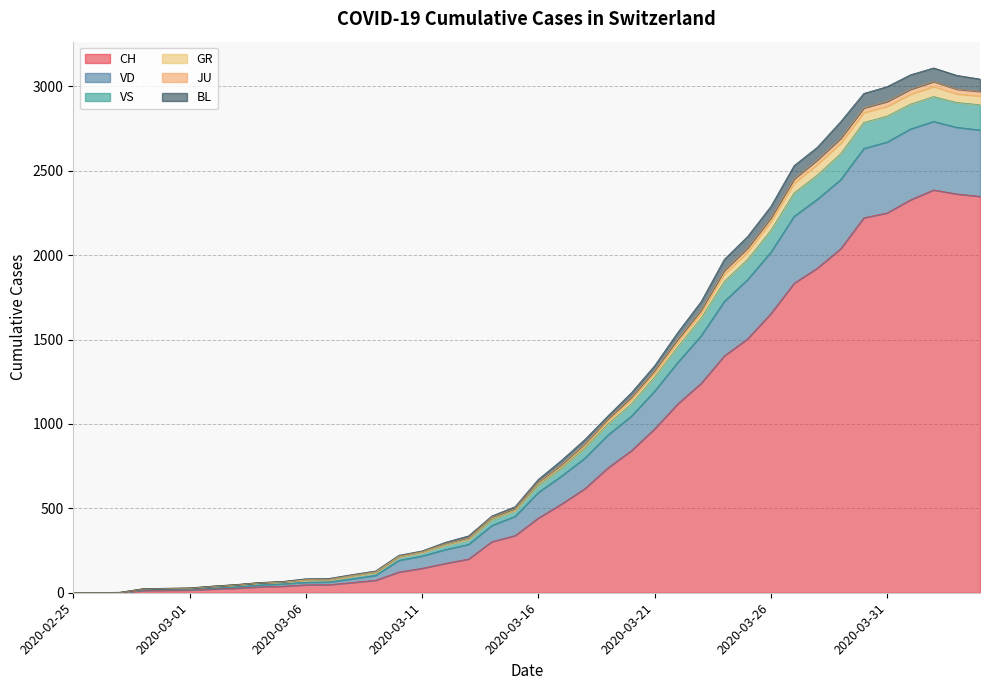

What position from the left is 2020-03-16?

21